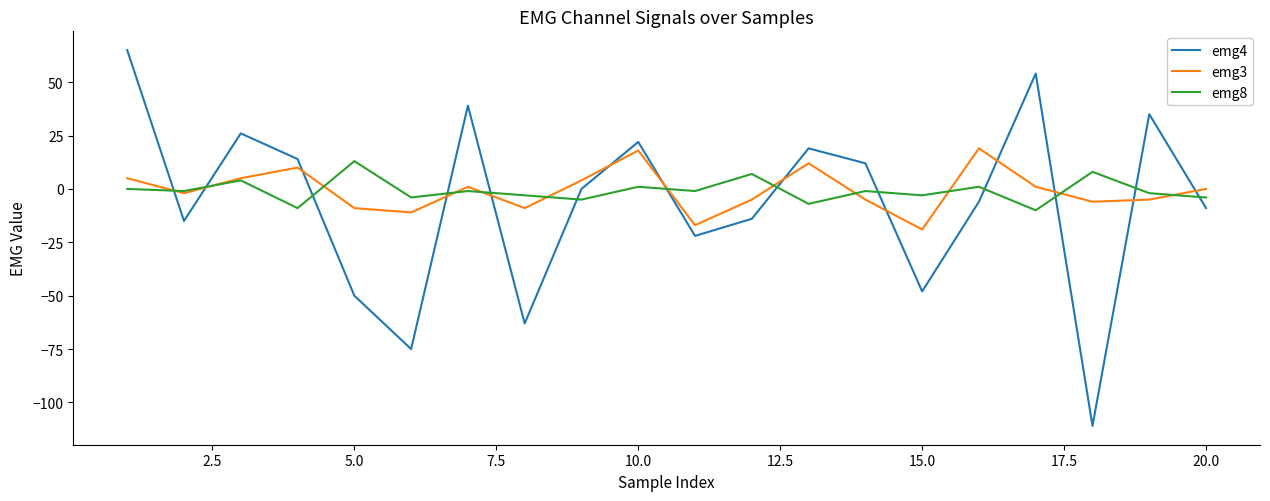

True or false: emg4 has more than 0 points higher than both neighbors.

True